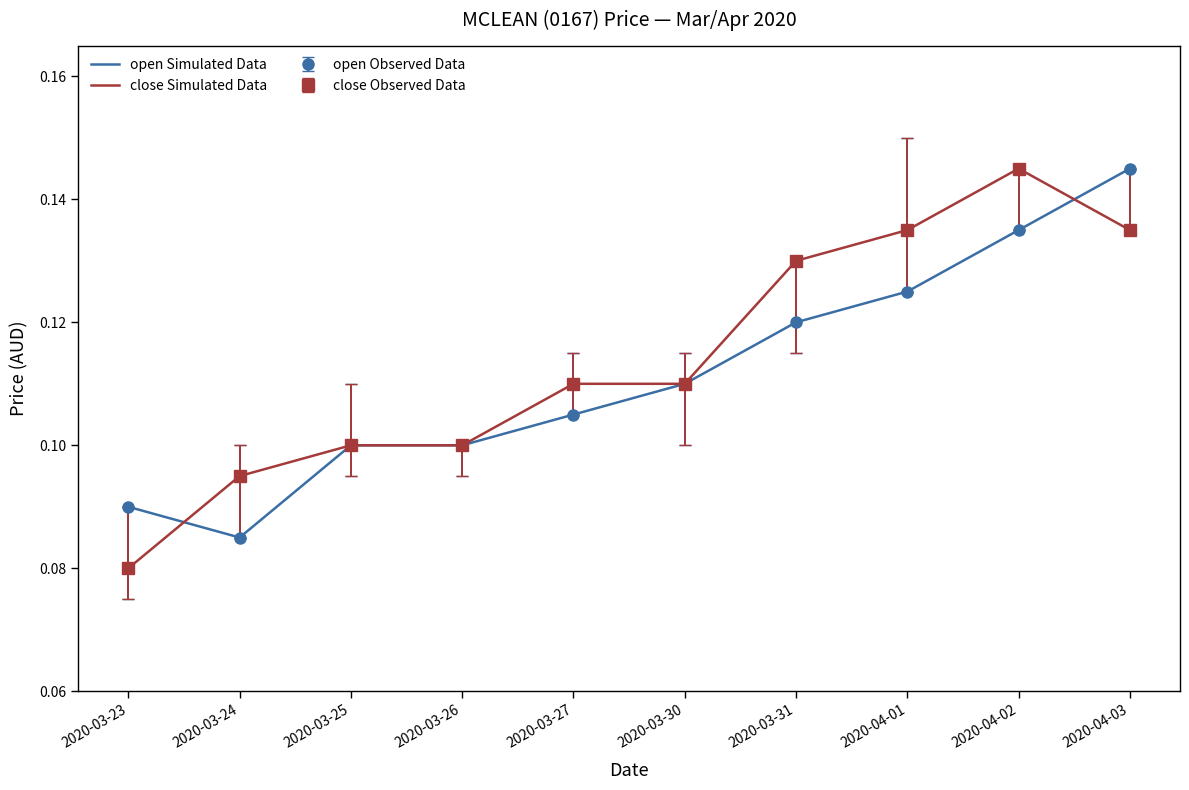

What is the minimum value shown in the chart?

0.1